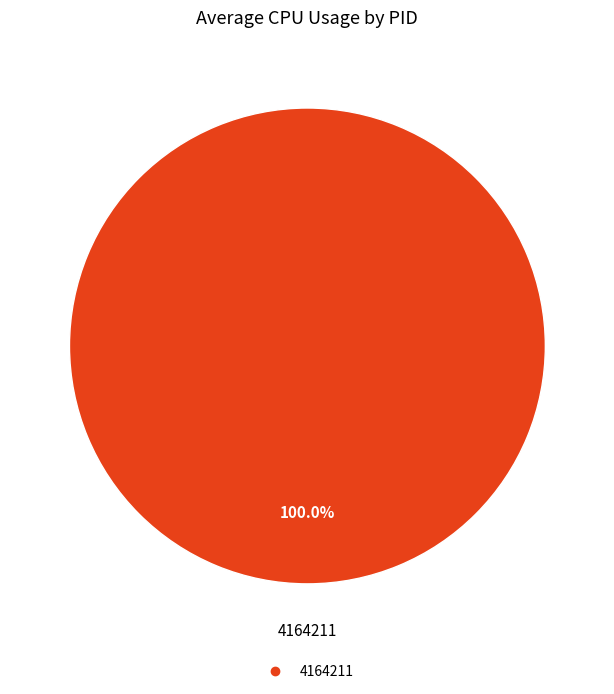

Does any single category account for the majority?

Yes